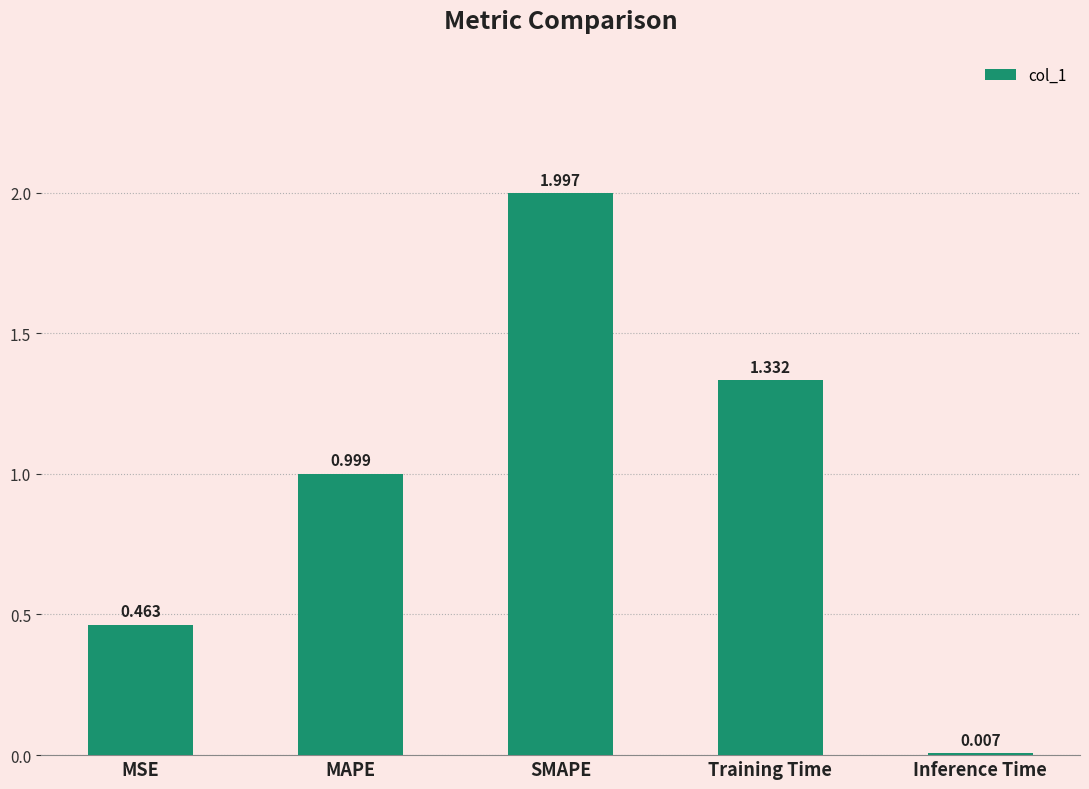

Which has a higher value, MAPE or Training Time?

Training Time